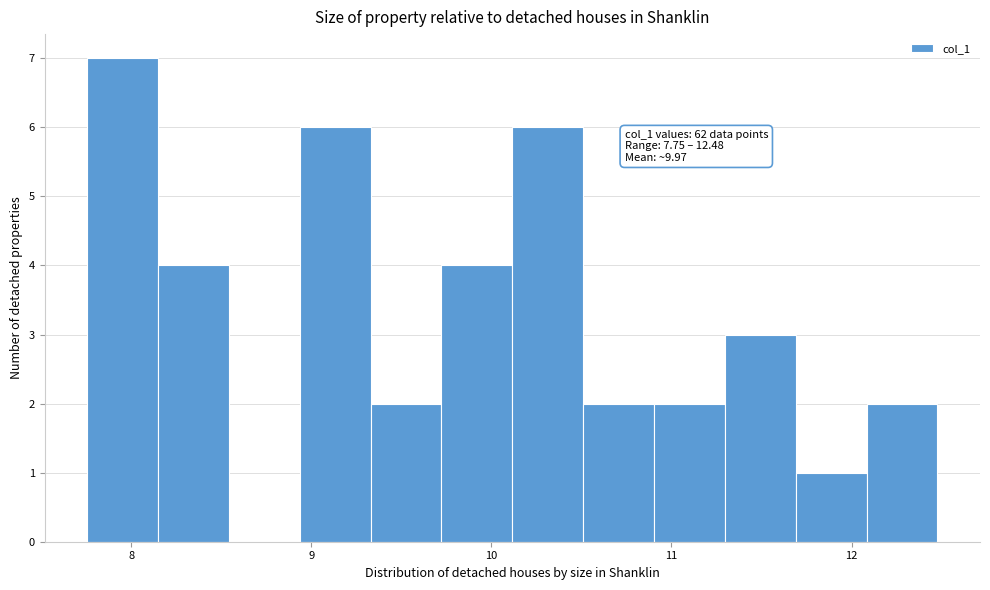

Around what value on the x-axis is the tallest bar? Give the approximate position of its centre, as read against the axis.

8.0